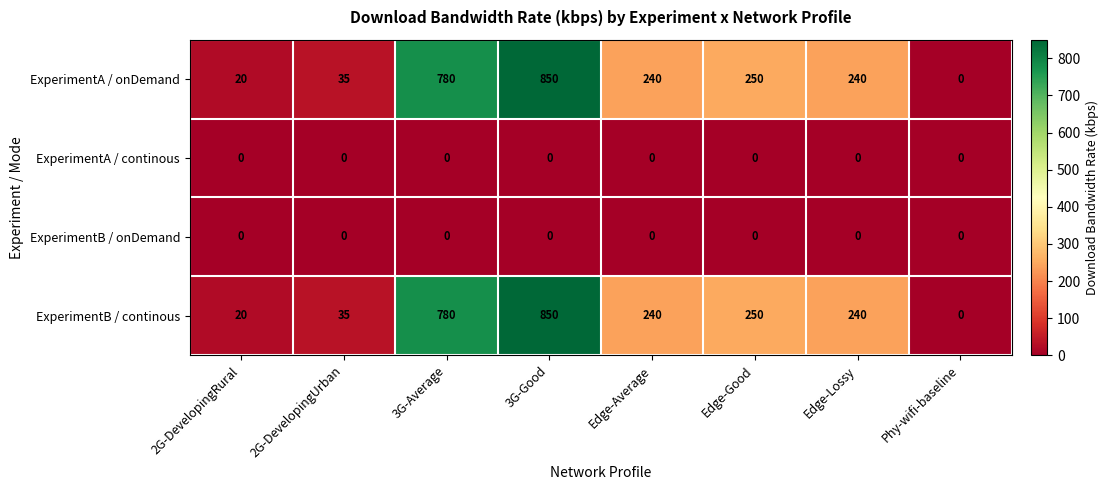

True or false: ExperimentB / onDemand has a value of 0 at 3G-Average.

True